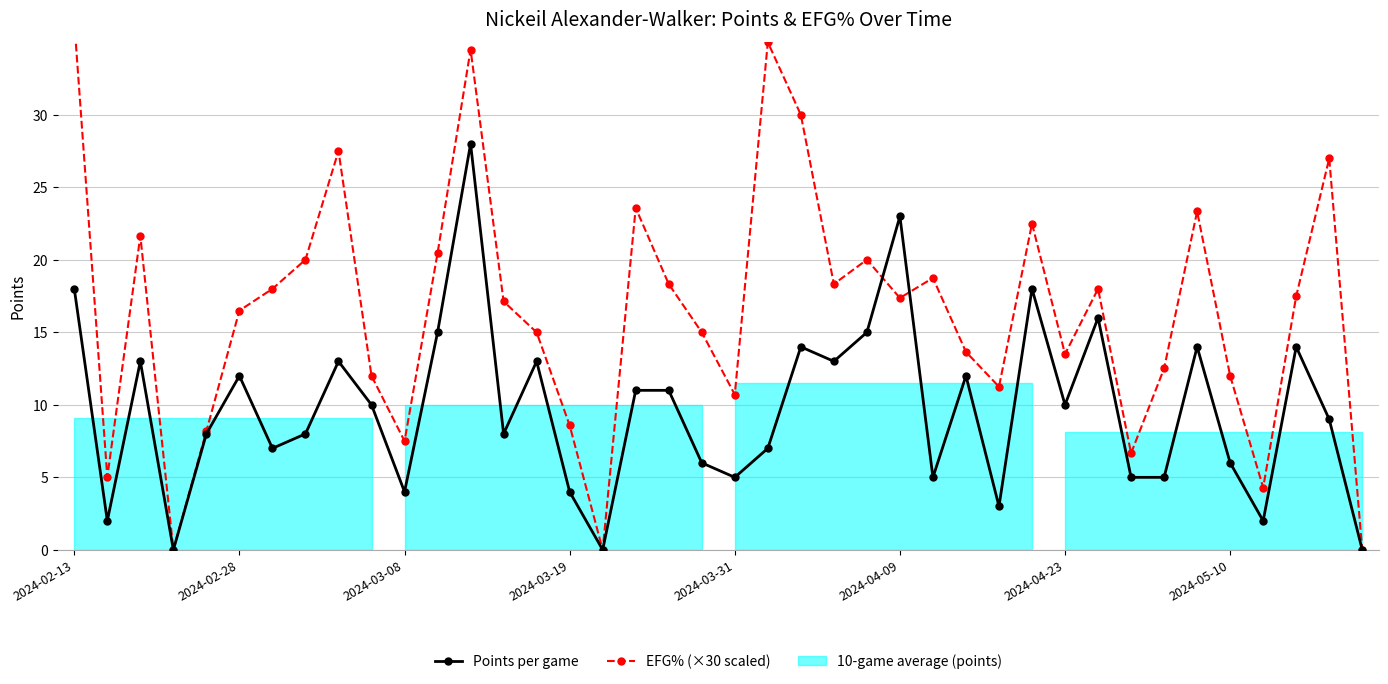

In EFG% (×30 scaled), how many points are higher than both neighbors (excluding endpoints)?

11